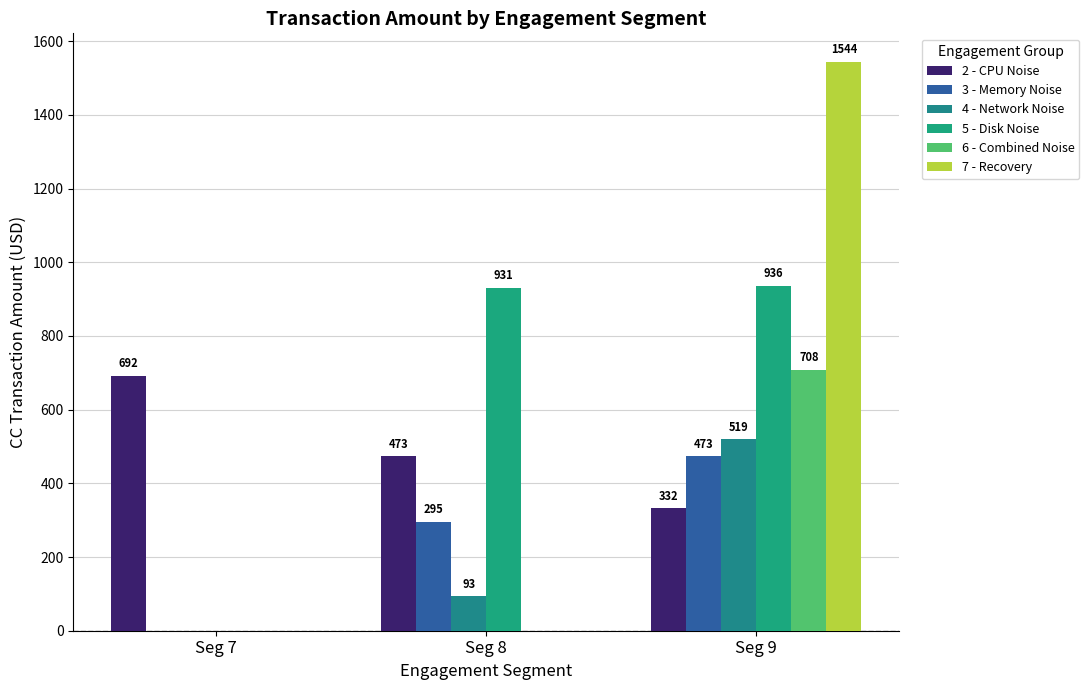

Reading left to right, transcribe all the data shown in this chart.

2 - CPU Noise: 692	473	332
3 - Memory Noise: 0	295	473
4 - Network Noise: 0	93	519
5 - Disk Noise: 0	931	936
6 - Combined Noise: 0	0	708
7 - Recovery: 0	0	1544